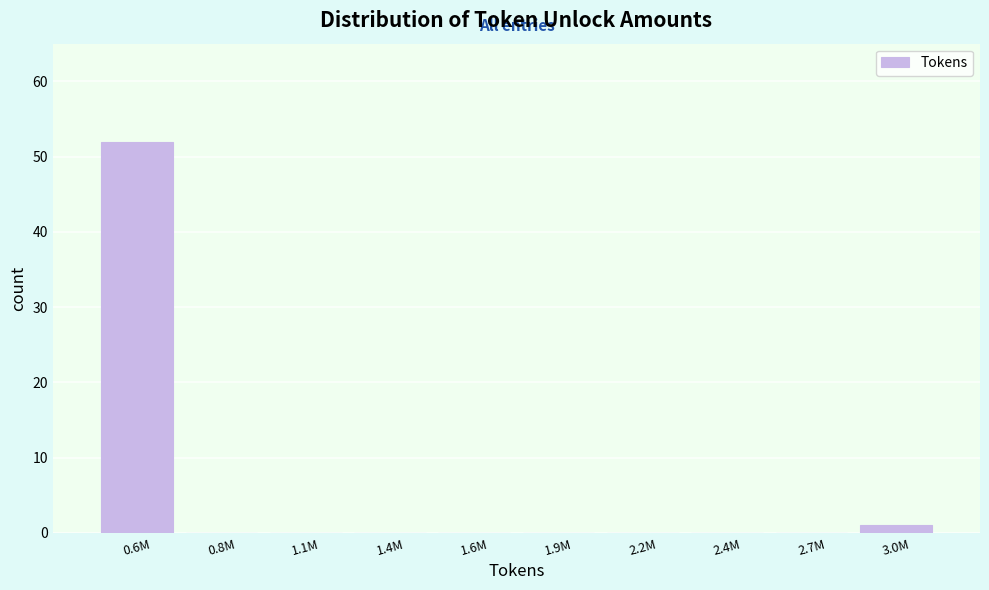

Reading left to right, what are all the values shown in this chart?

0.6M=52	0.8M=0	1.1M=0	1.4M=0	1.6M=0	1.9M=0	2.2M=0	2.4M=0	2.7M=0	3.0M=1